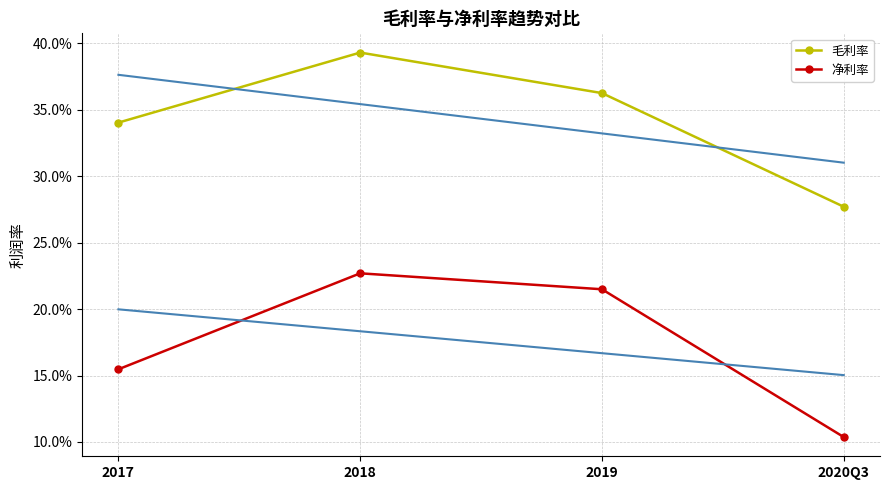

What is the label of the 4th point from the right?

2017